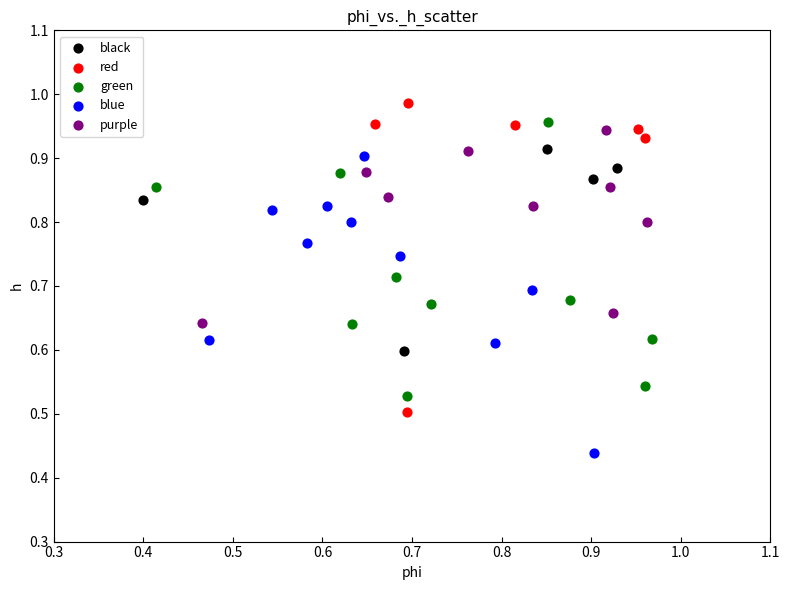

Which series reaches the minimum Y coordinate?

blue